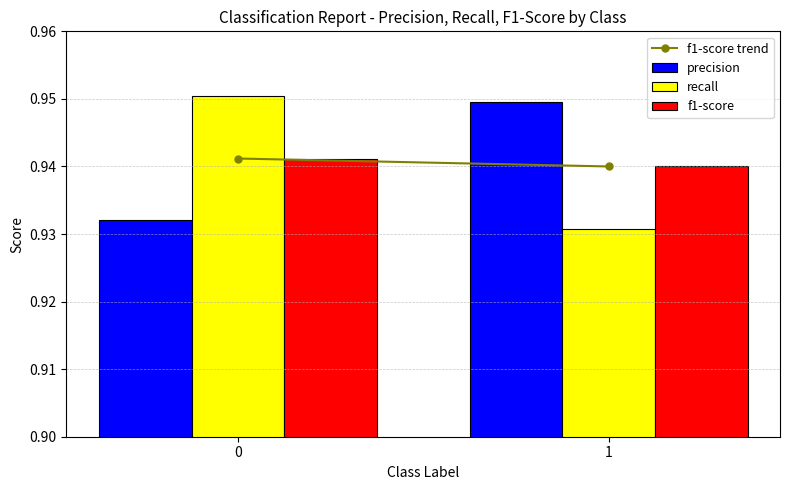

Between 0 and 1, which series saw the biggest shift?

recall